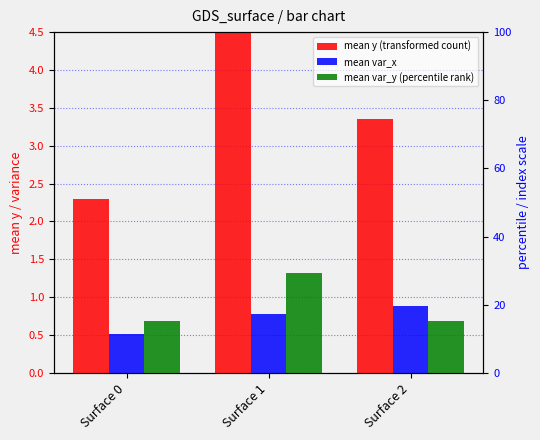

Reading left to right, what are all the values shown in this chart?

mean y (transformed count): 2.3	5.5	3.4
mean var_x: 0.5	0.8	0.9
mean var_y (percentile rank): 0.7	1.3	0.7